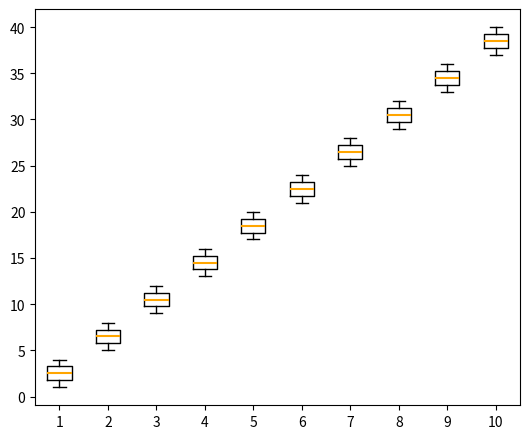

Where is the upper edge of the box at x = 7 on the y-axis? The values are not printed on the chart, so give them approximately, as read against the axis.

27.5